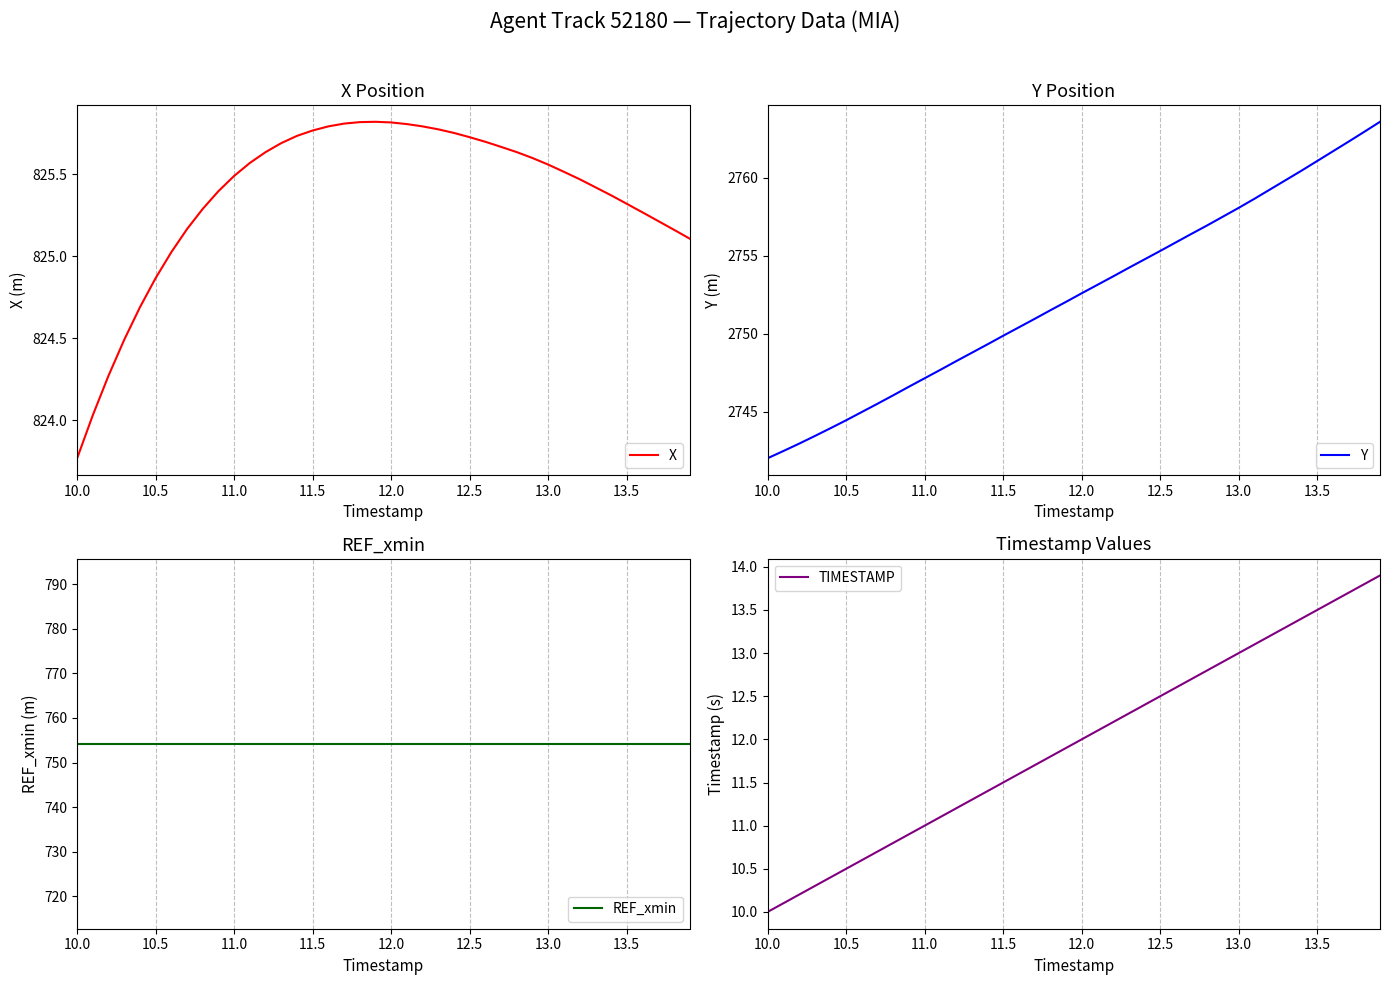

At which label does X reach its minimum?

10.0